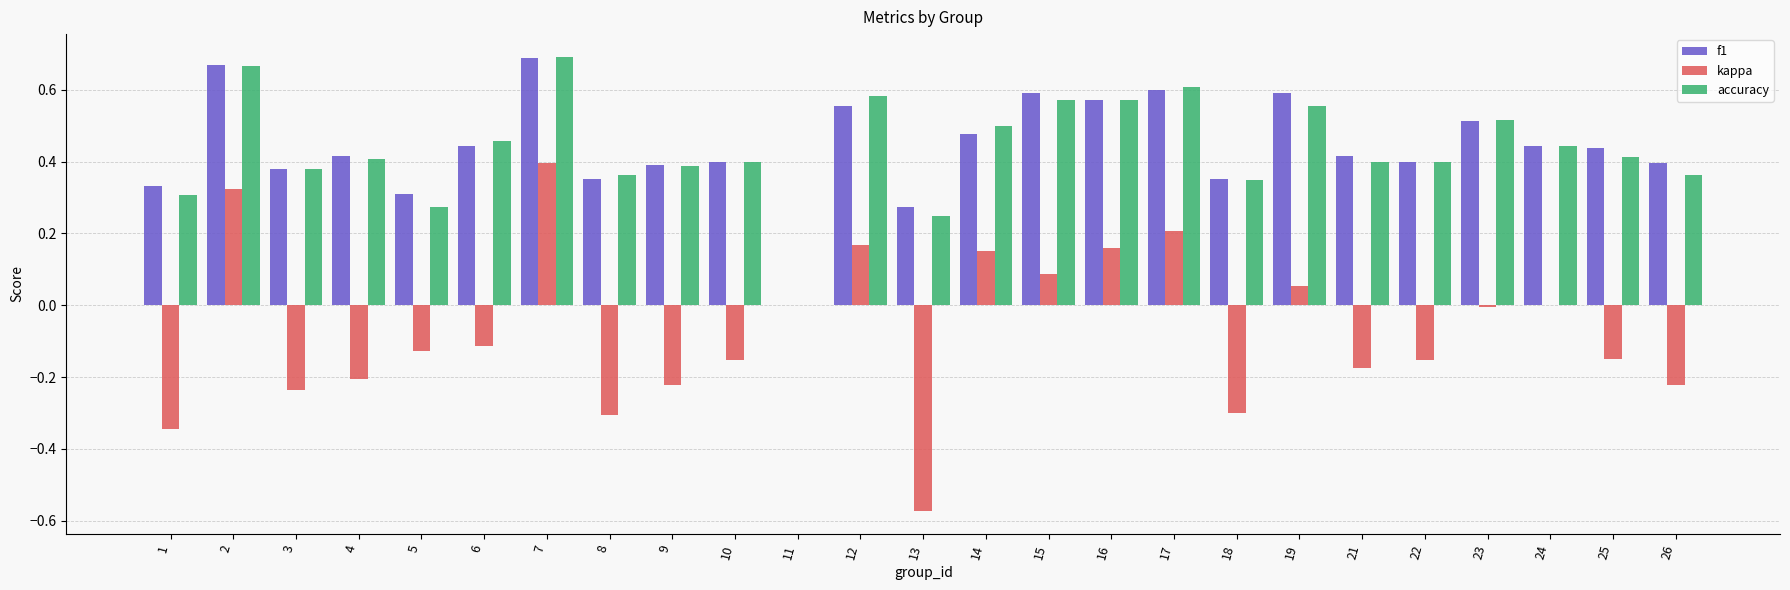

How many data points in f1 are above 0?

24